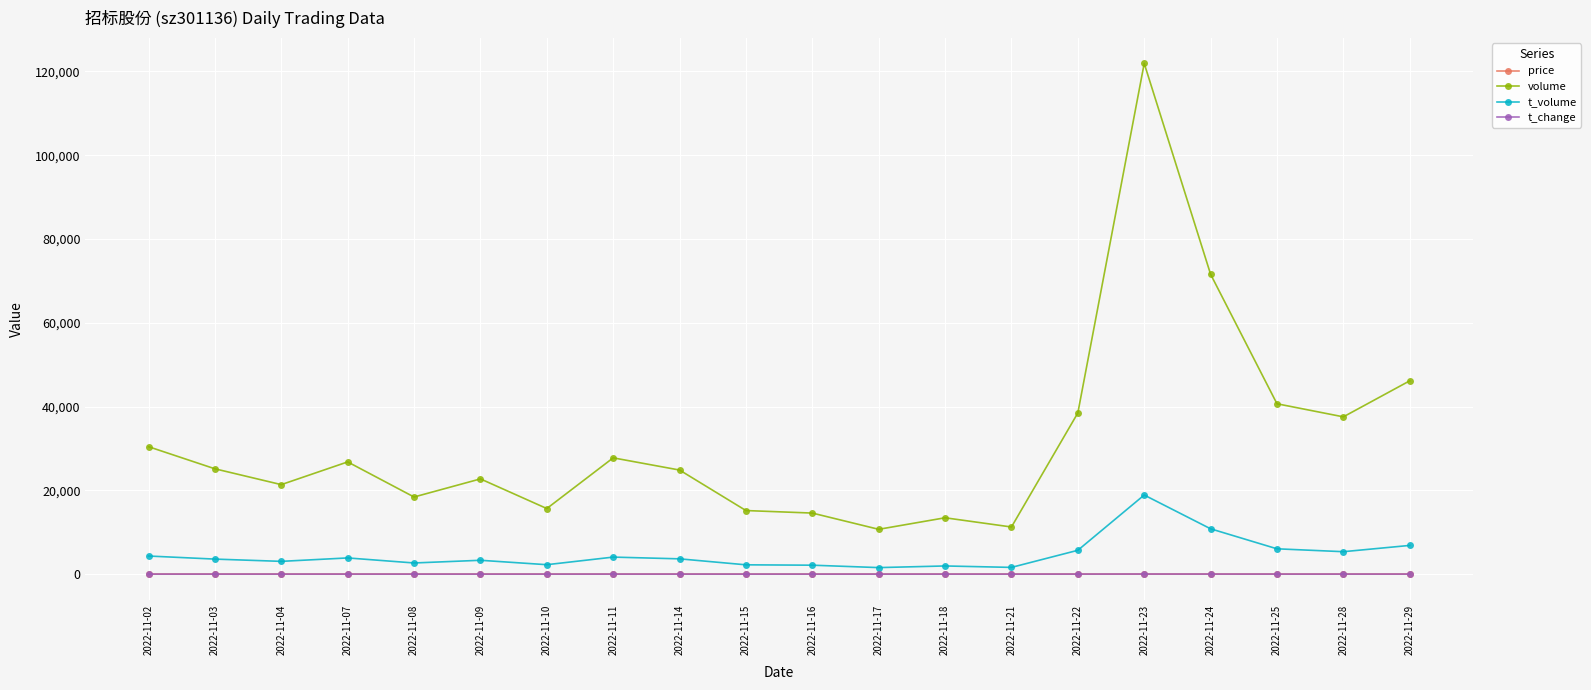

What is the greatest value displayed?

121924.0